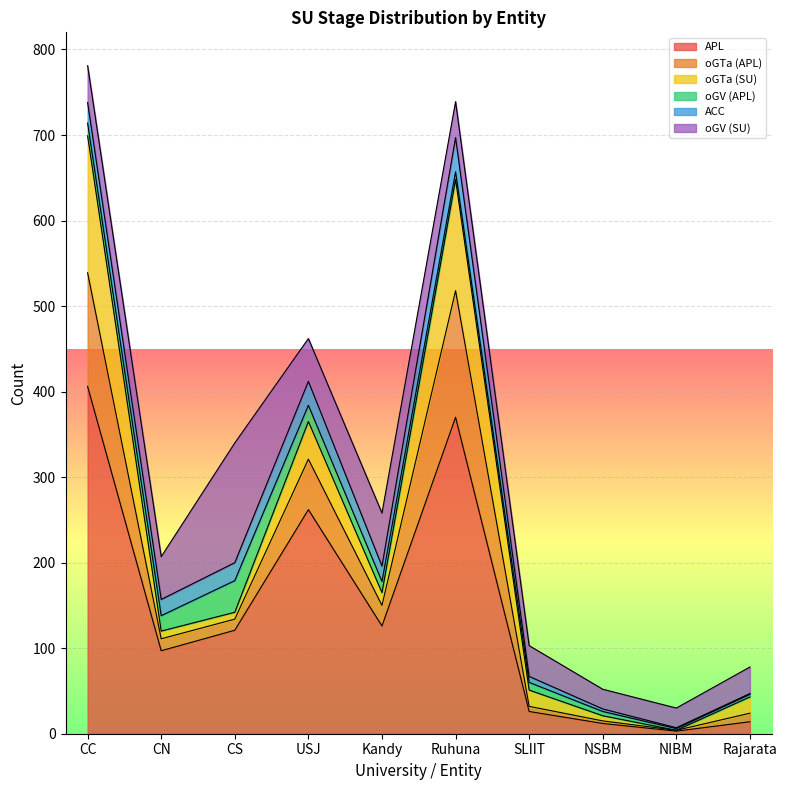

The value of oGV (SU) at NIBM is 12. True or false?

False